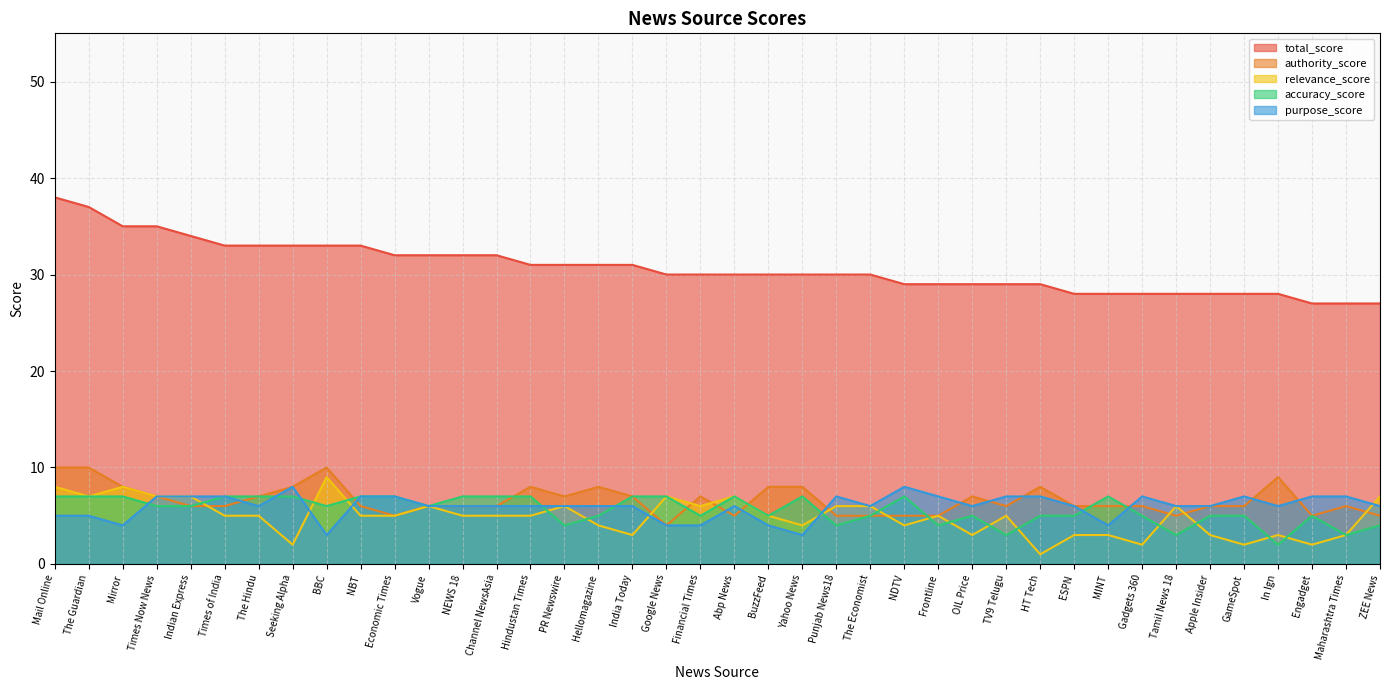

Reading left to right, extract all data points from this chart.

total_score: 38	37	35	35	34	33	33	33	33	33	32	32	32	32	31	31	31	31	30	30	30	30	30	30	30	29	29	29	29	29	28	28	28	28	28	28	28	27	27	27
authority_score: 10	10	8	7	6	6	7	8	10	6	5	6	6	6	8	7	8	7	4	7	5	8	8	5	5	5	5	7	6	8	6	6	6	5	6	6	9	5	6	5
relevance_score: 8	7	8	7	7	5	5	2	9	5	5	6	5	5	5	6	4	3	7	6	7	5	4	6	6	4	5	3	5	1	3	3	2	6	3	2	3	2	3	7
accuracy_score: 7	7	7	6	6	7	7	7	6	7	7	6	7	7	7	4	5	7	7	5	7	5	7	4	5	7	4	5	3	5	5	7	5	3	5	5	2	5	3	4
purpose_score: 5	5	4	7	7	7	6	8	3	7	7	6	6	6	6	6	6	6	4	4	6	4	3	7	6	8	7	6	7	7	6	4	7	6	6	7	6	7	7	6